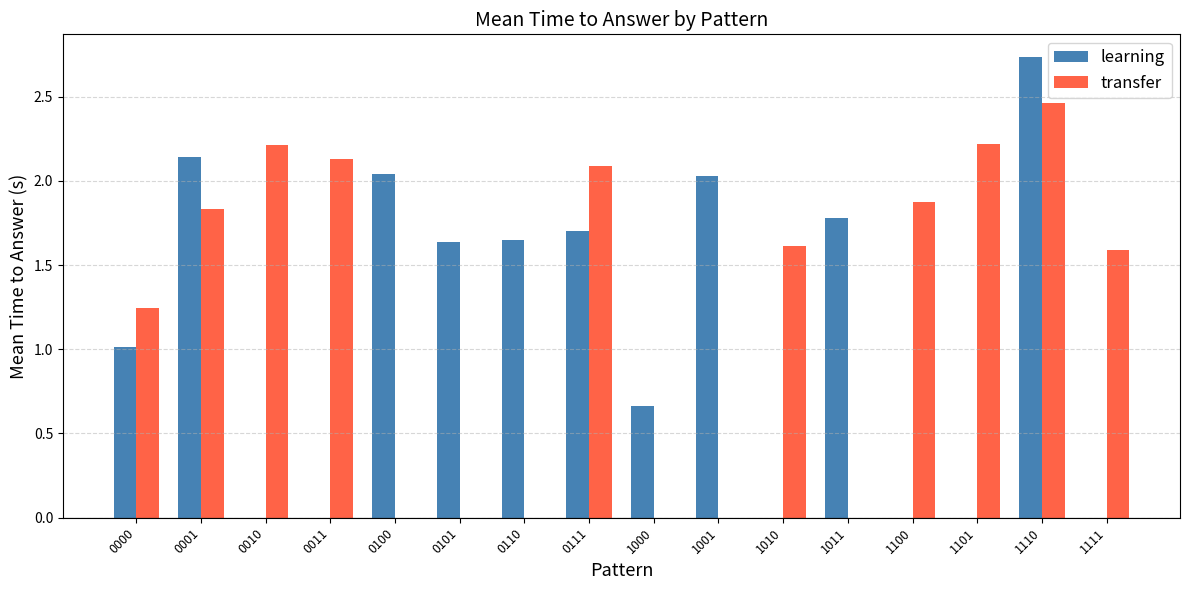

Which category has the highest value in the learning series?

1110